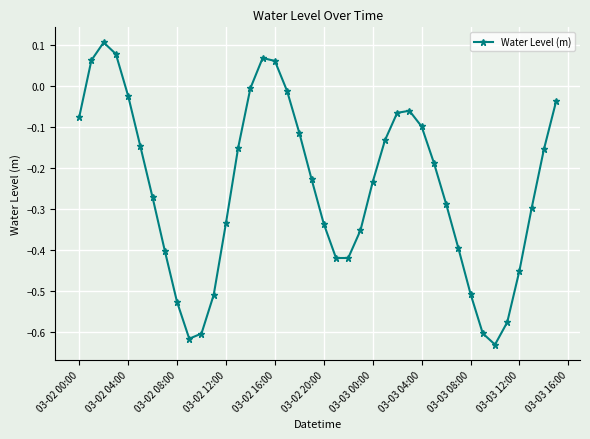

How many interior local peaks (higher than both neighbors) does the data have?

3